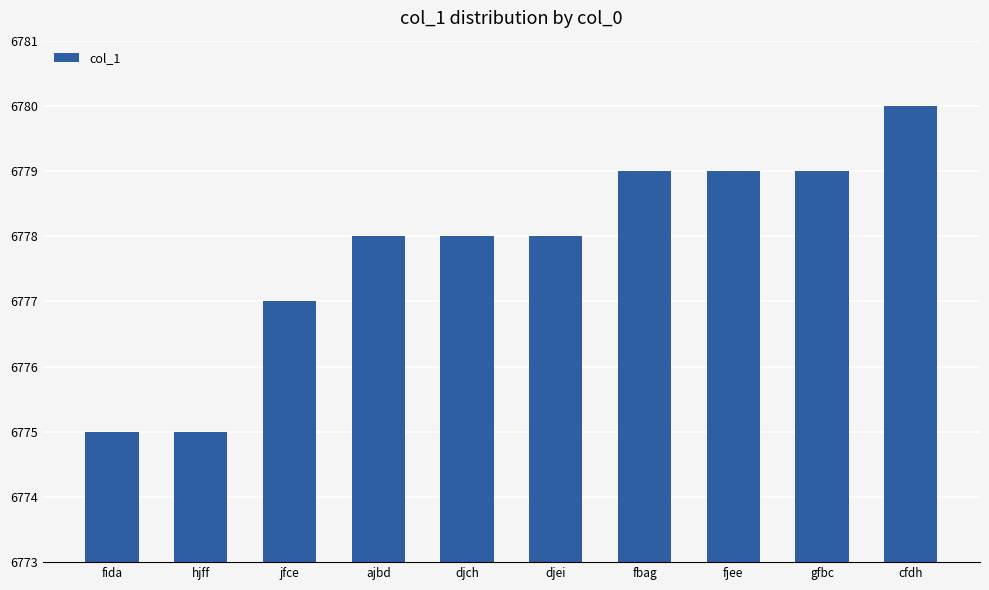

Does the chart contain any negative values?

No